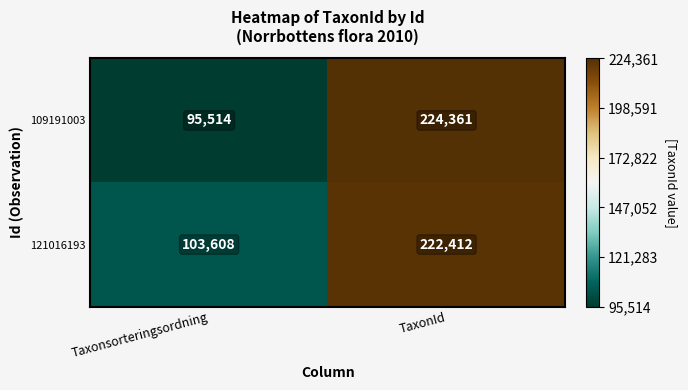

Read the 121016193 value at TaxonId.

222412